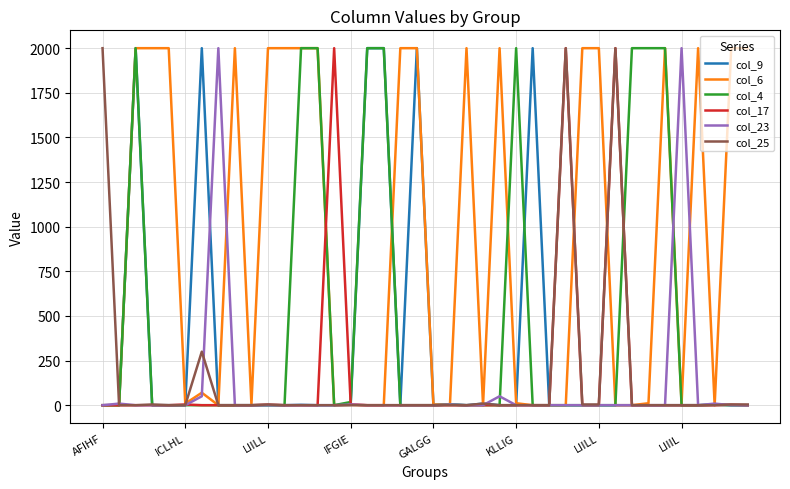

Which series has the largest total across all categories?

col_6